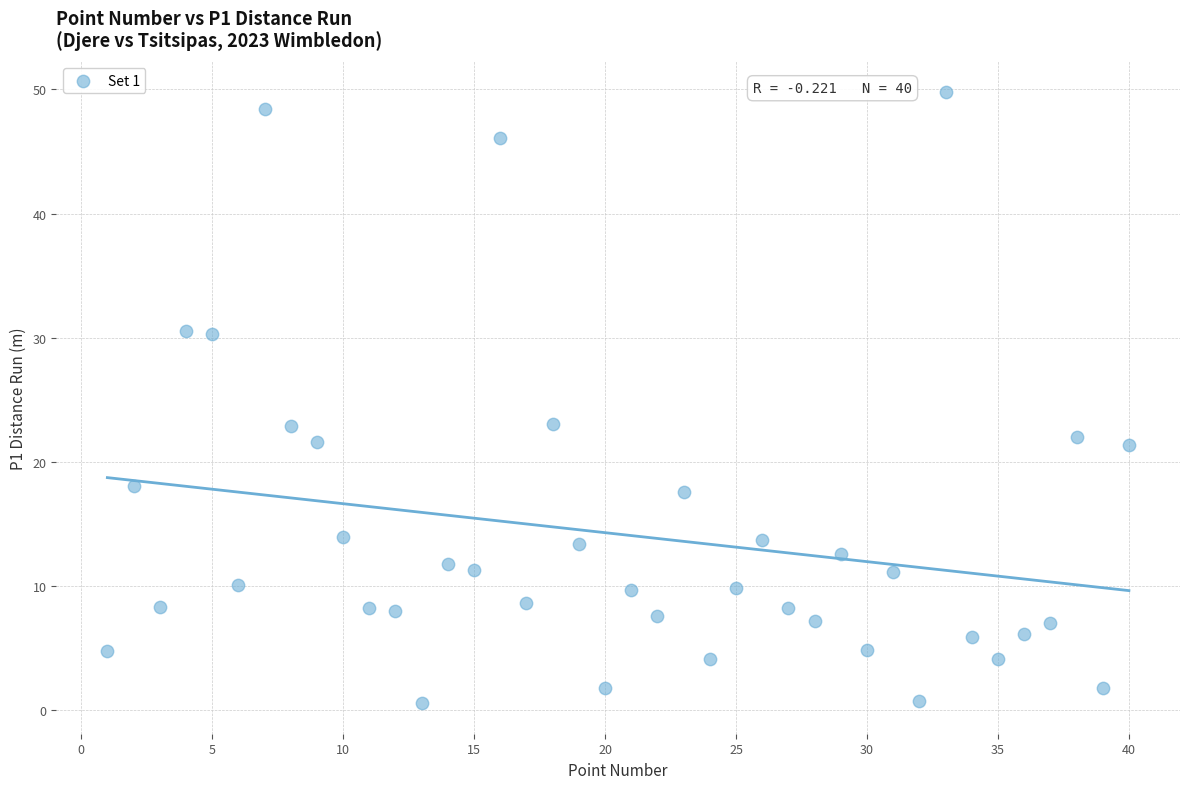

What is the range of X values (max minus min)?

39.0